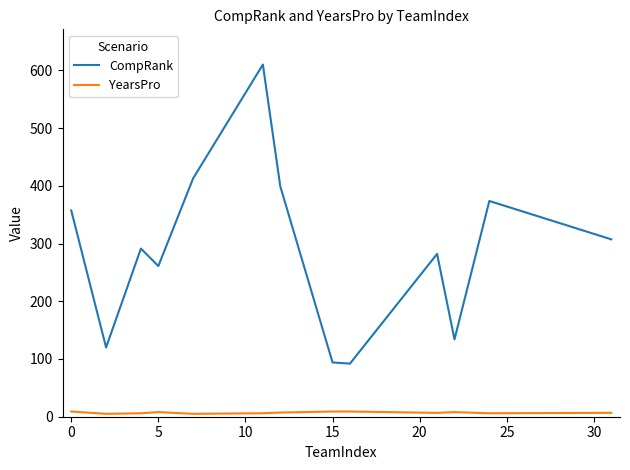

True or false: YearsPro and CompRank cross at least once.

False